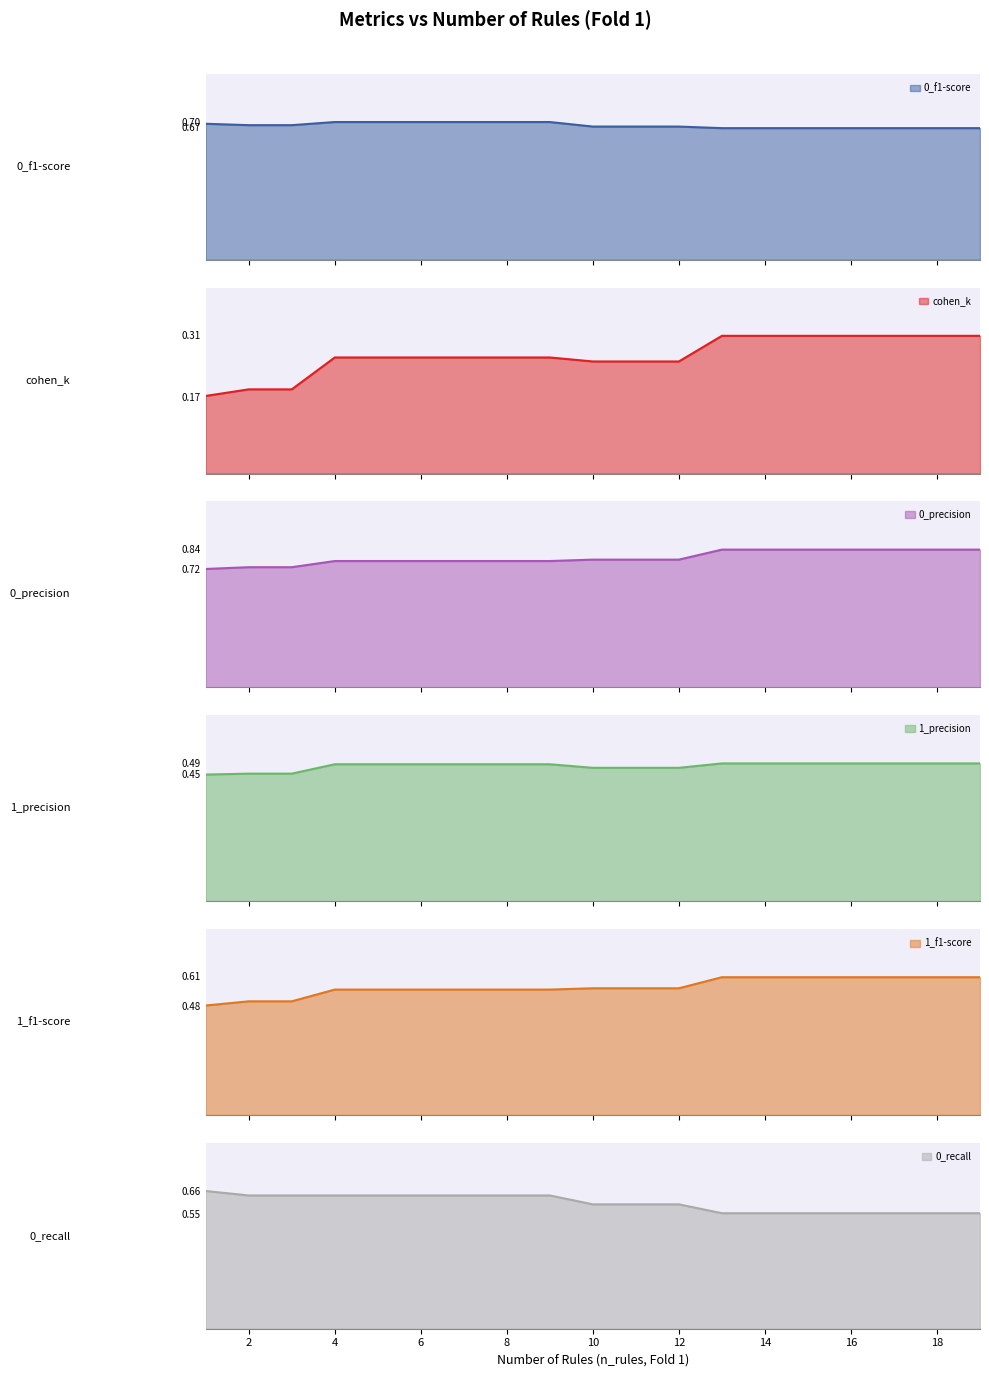

What is the value of the cohen_k point at the 2nd from the left?

0.2